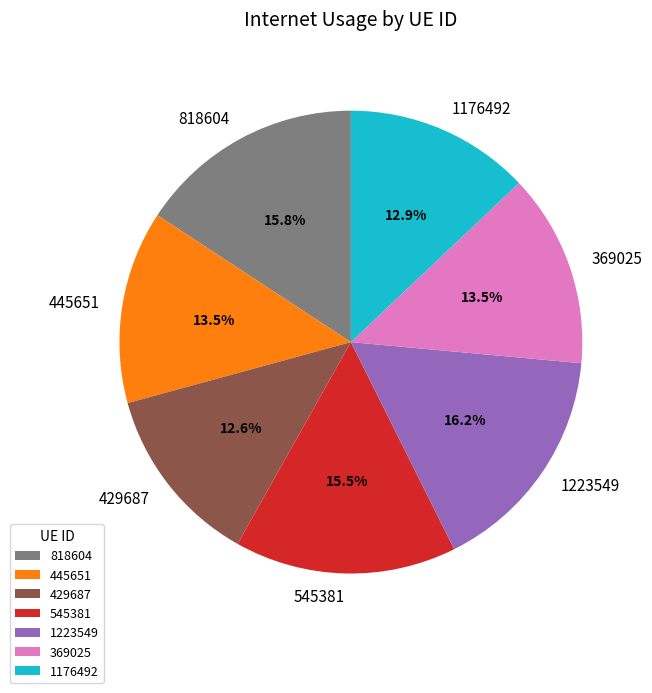

What percentage is NOT represented by 1223549?

83.8%